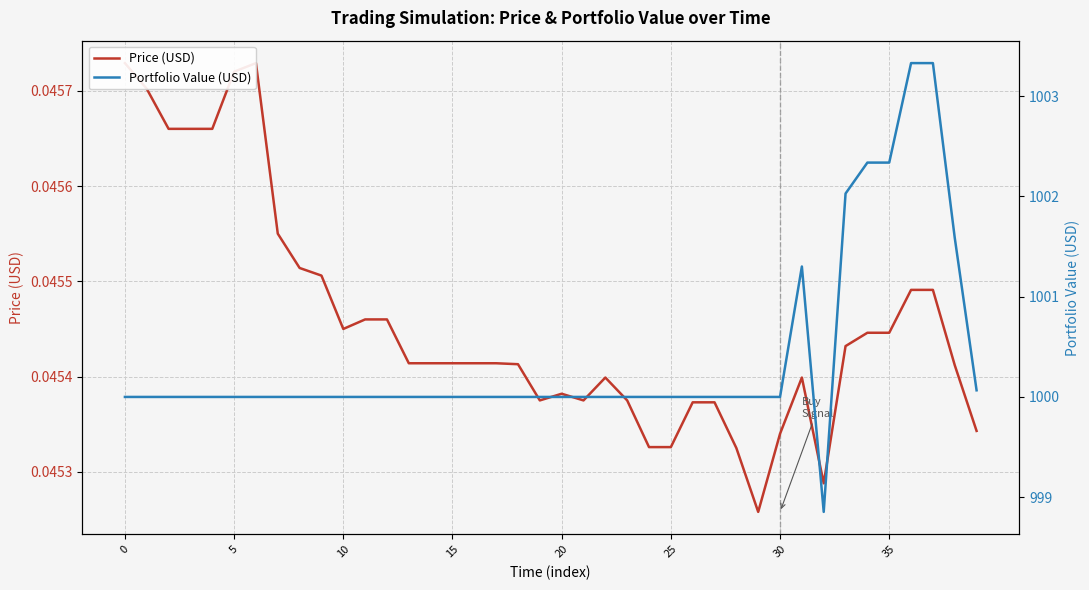

What is the maximum value shown in the chart?

1003.3